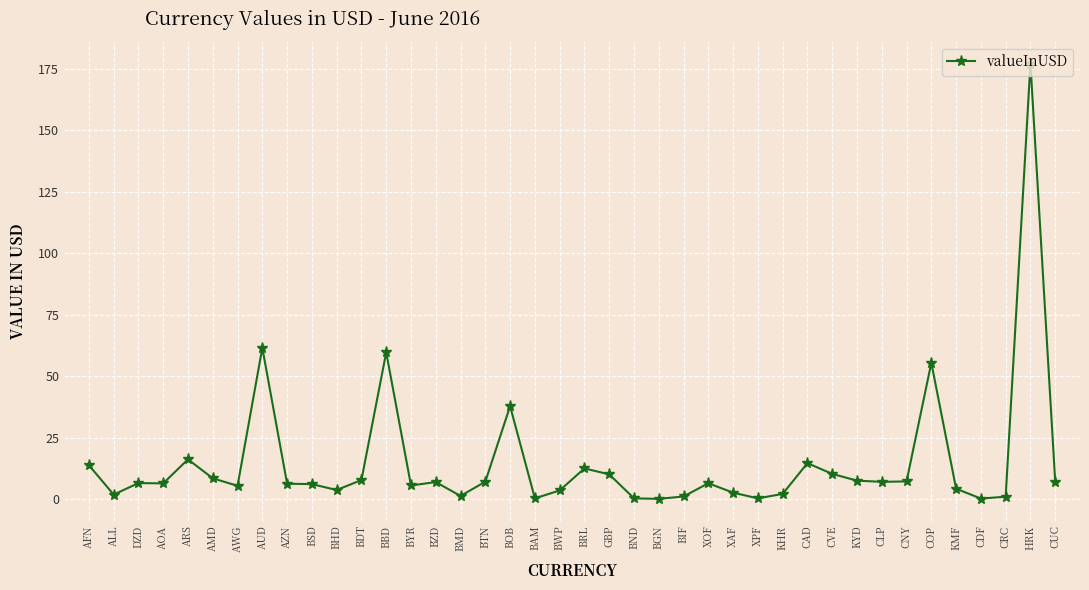

Is it true that the value at CRC is 1.0?

True